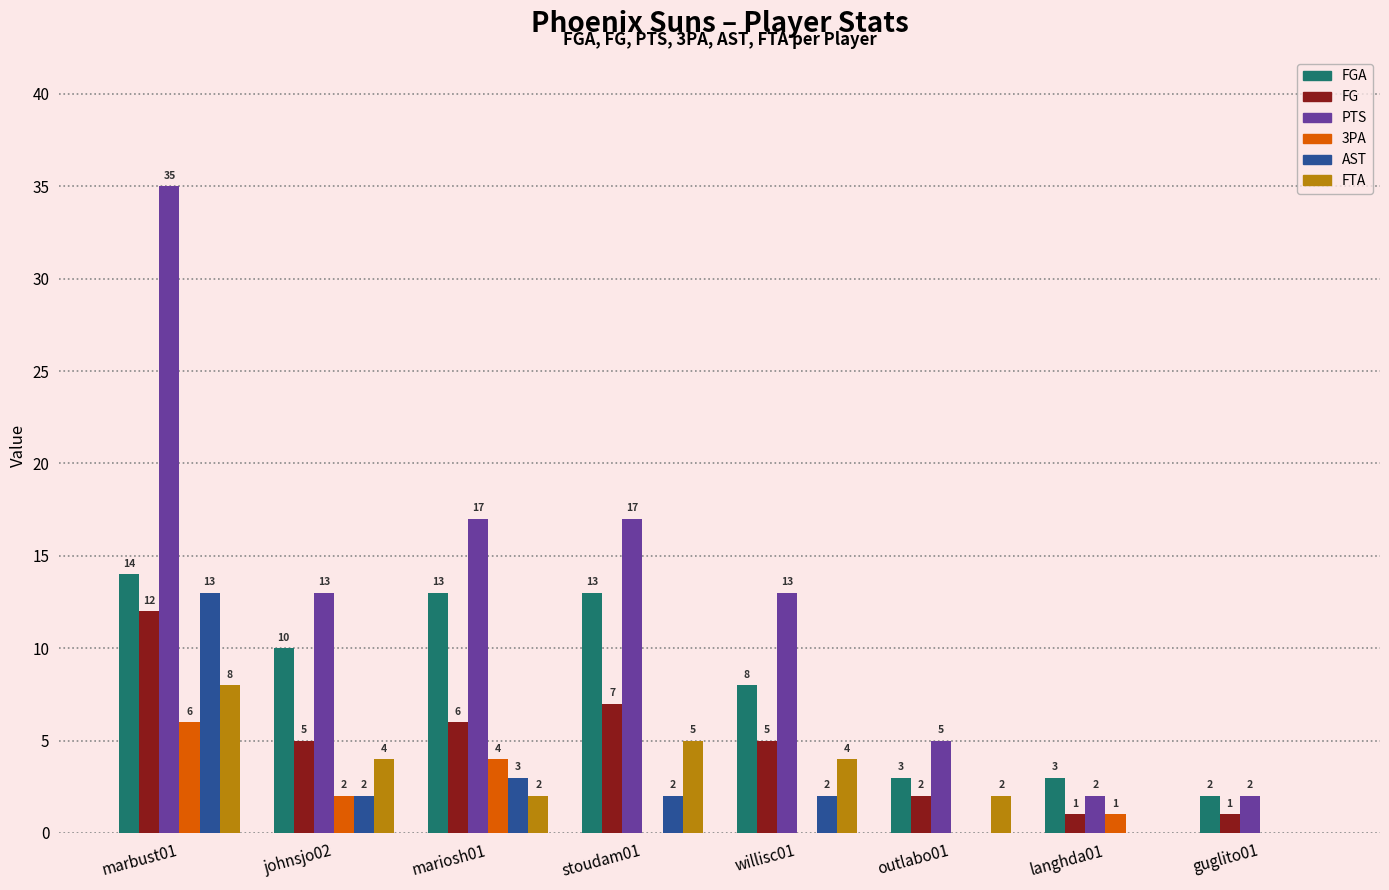

What is the highest value of the 3PA series?

6